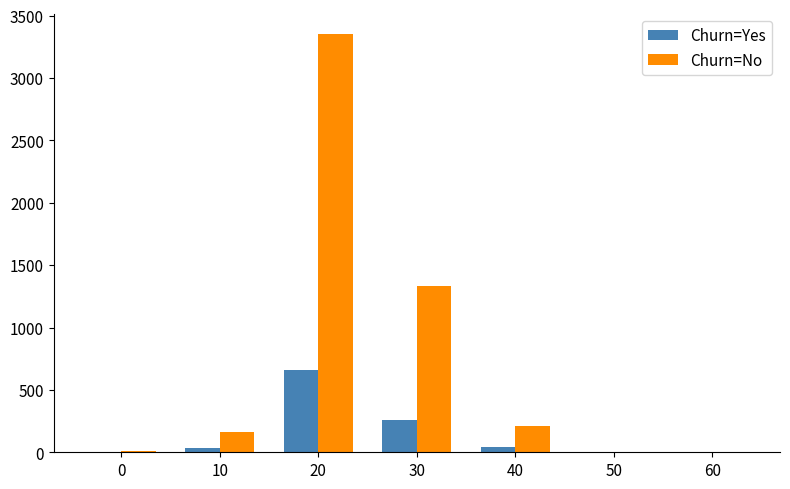

The Churn=No series shows 10 at 0. True or false?

True